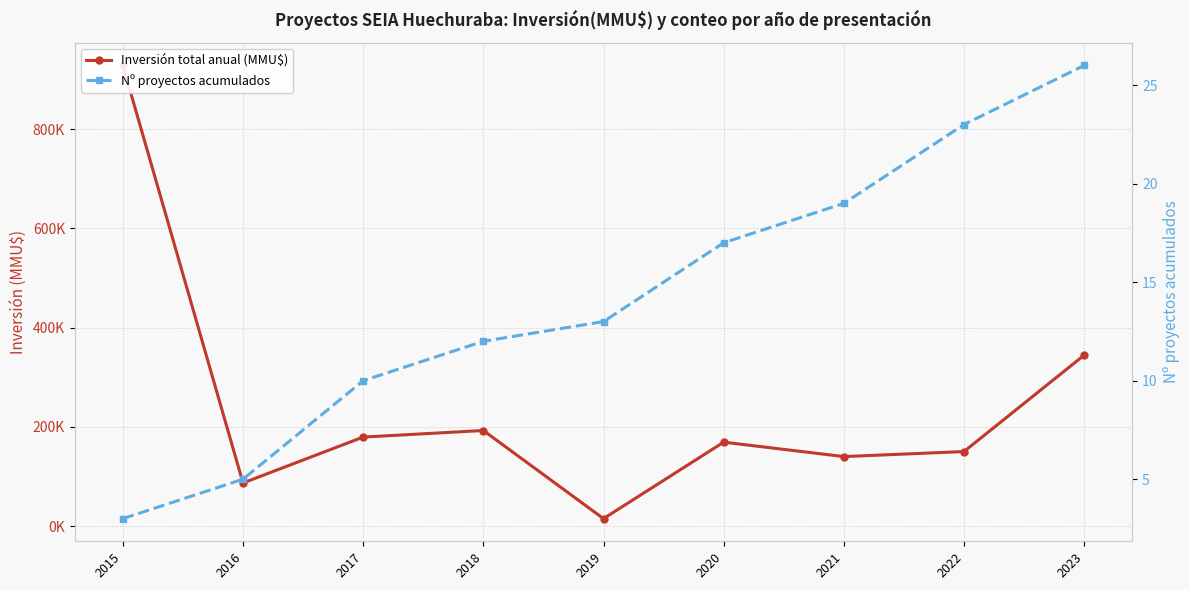

Reading right to left, transcribe all the data shown in this chart.

Inversión total anual (MMU$): 344356	150152	140000	169068	15000	192549	179323	86847	928120
Nº proyectos acumulados: 26	23	19	17	13	12	10	5	3